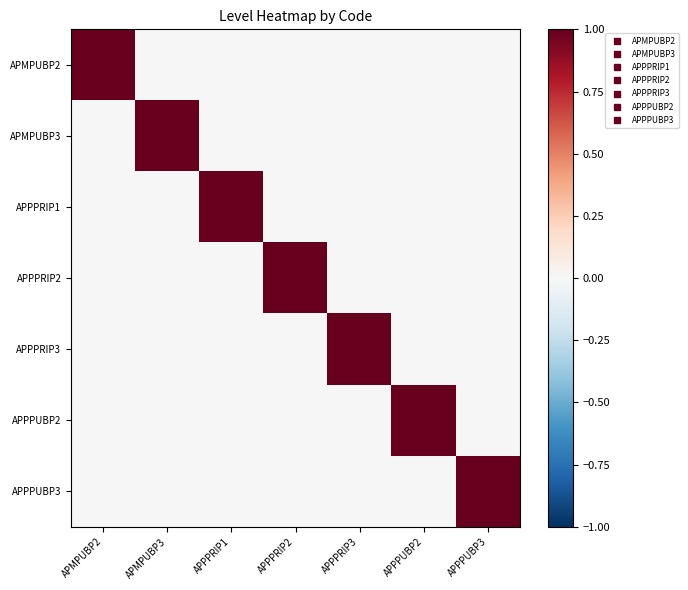

What is the total value across all series at APPPUBP2?

1